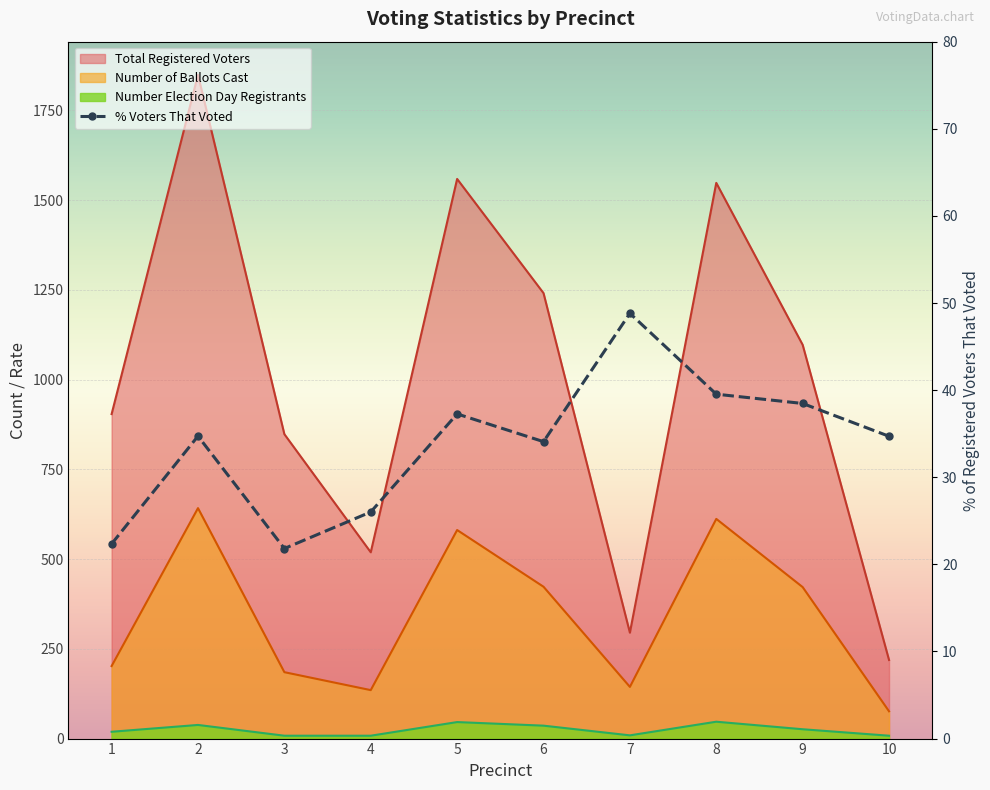

Which series has the largest range (max minus min)?

Total Registered Voters